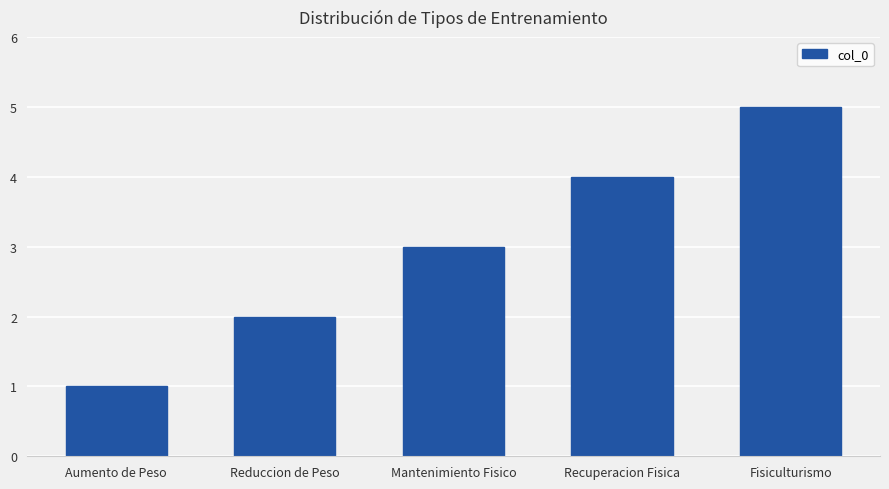

What is the value of the 5th bar from the left?

5